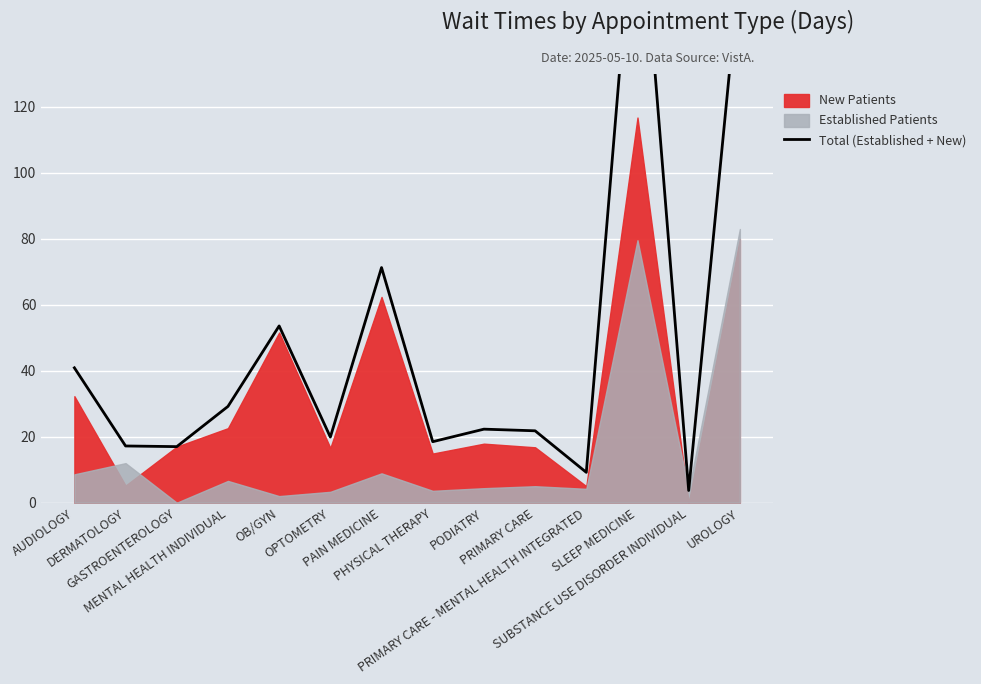

How many data points does each series have?

14